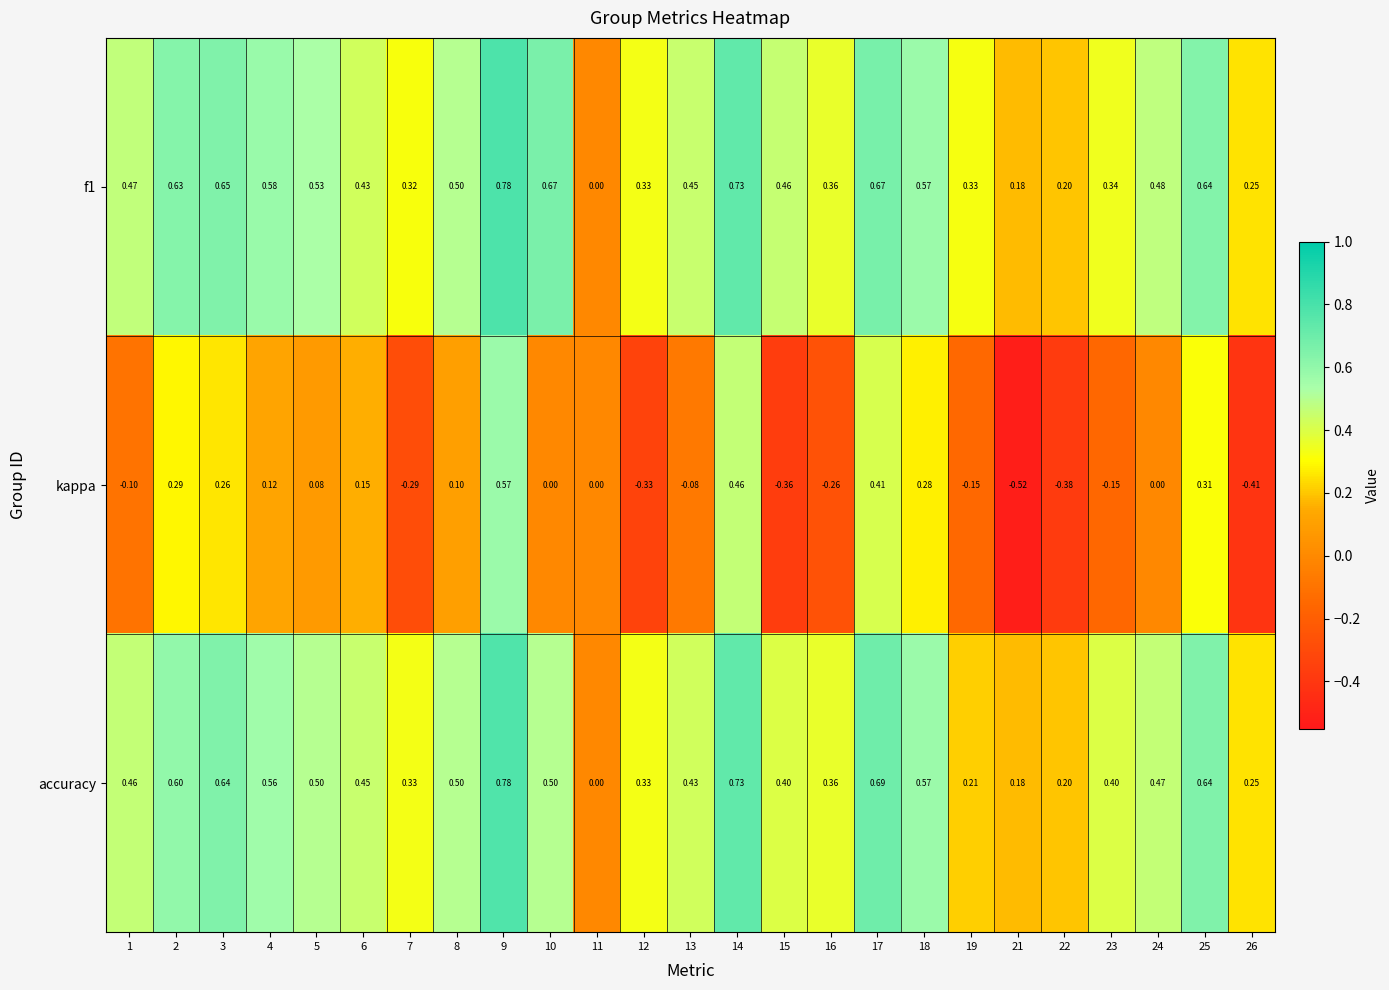

Which series has the largest range (max minus min)?

kappa